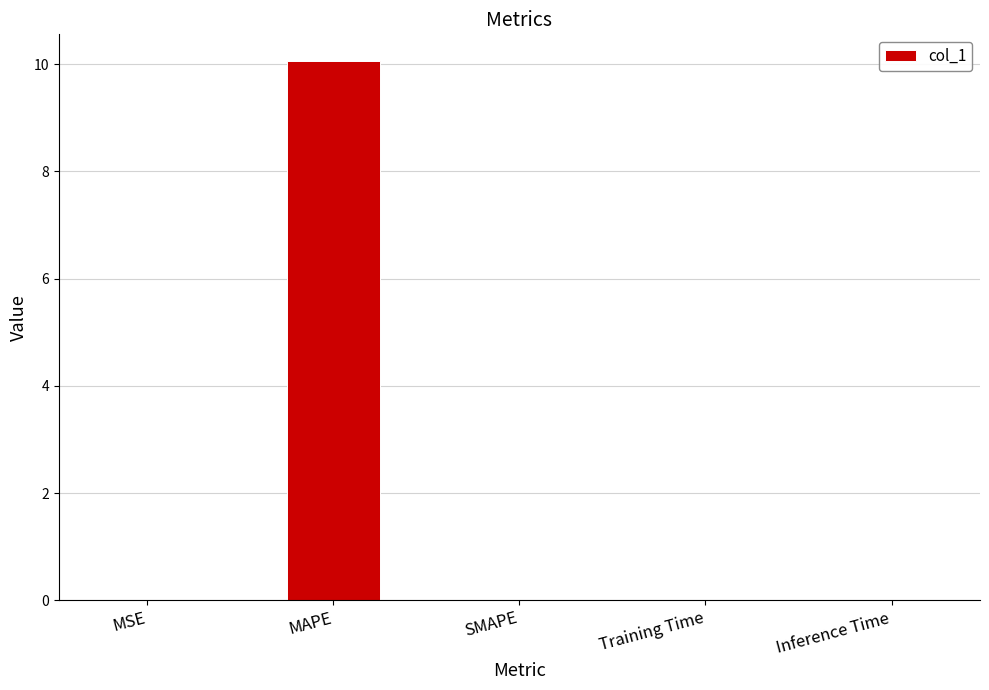

The value at Training Time is 0.0. True or false?

True